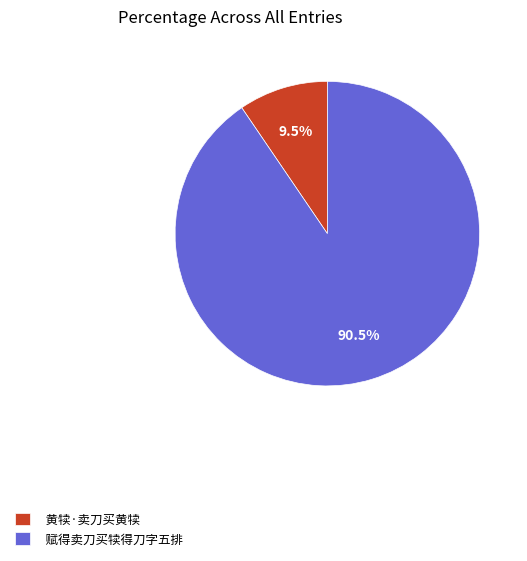

What is the ratio of the value at 黄犊·卖刀买黄犊 to the value at 赋得卖刀买犊得刀字五排?

0.1